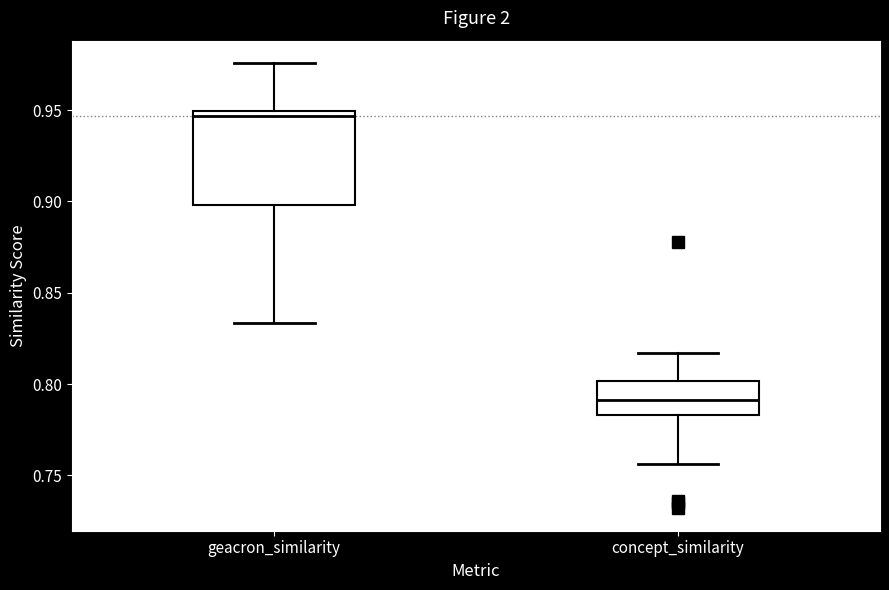

Which box is the tallest, from its lower edge to its upper edge?

geacron_similarity